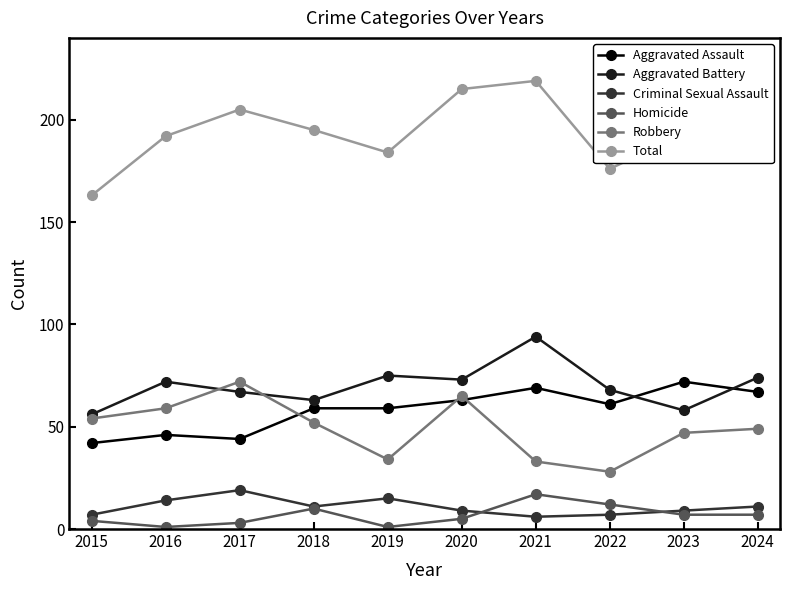

What is the maximum value for Total?

219